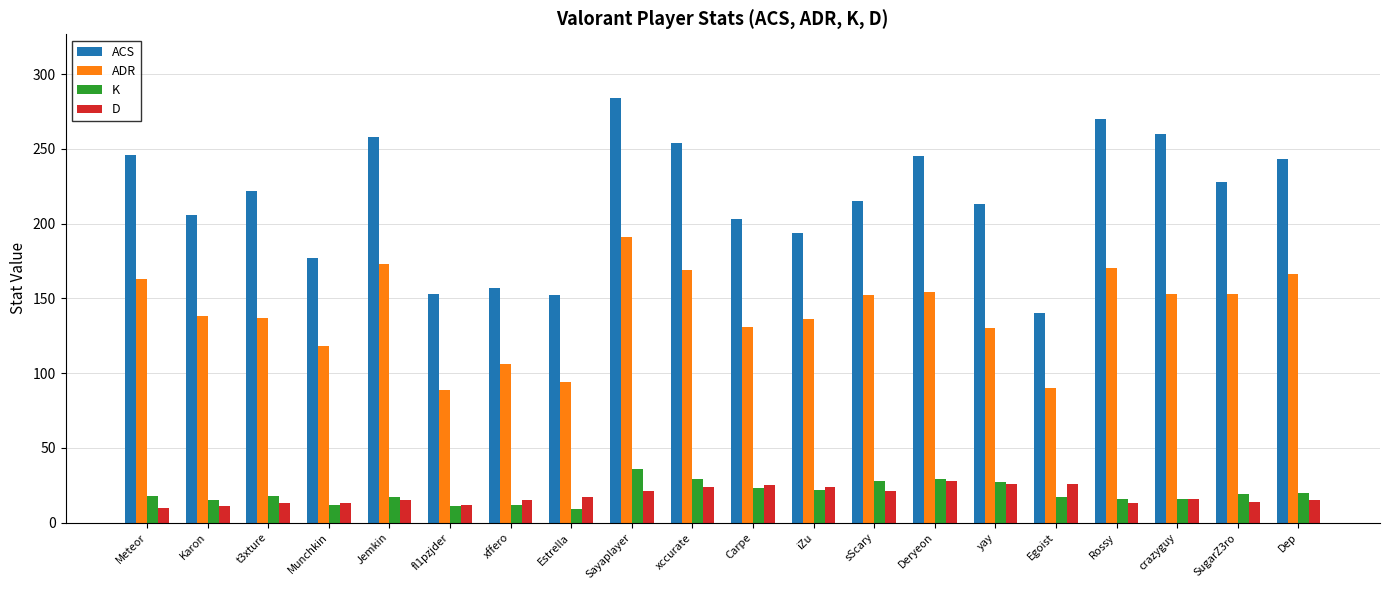

At how many categories does at least one series exceed 160?

16